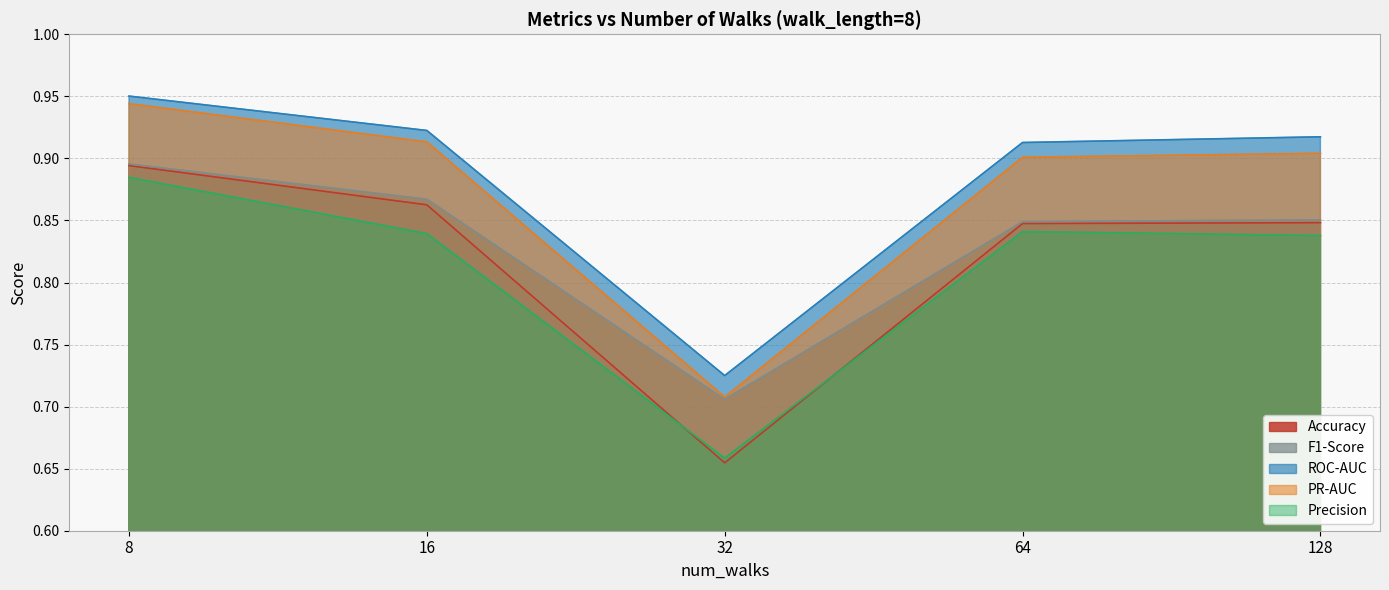

The value of F1-Score at 128 is 1.3. True or false?

False